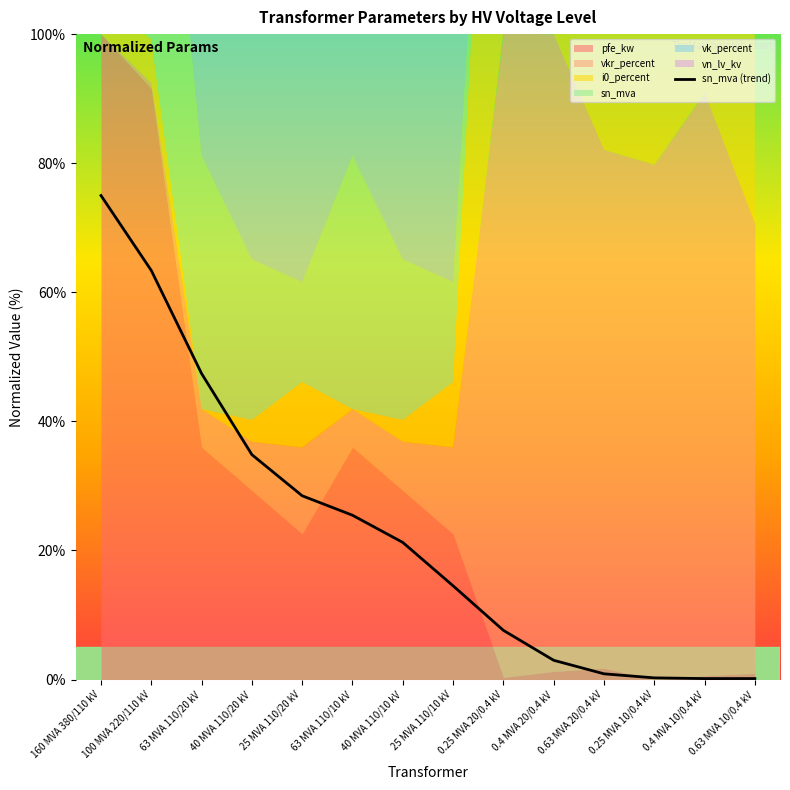

The value at 0.25 MVA 20/0.4 kV is 10.2. True or false?

False